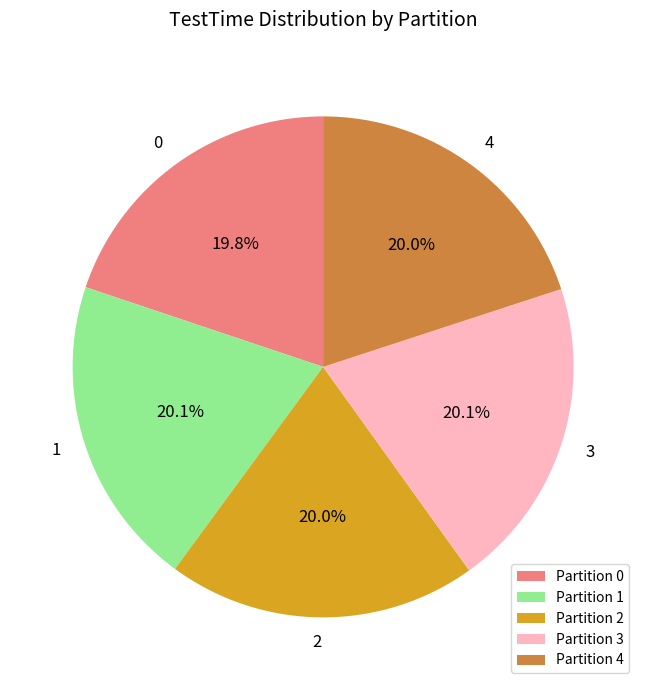

What is the ratio of the value at Partition 3 to the value at Partition 4?

1.0